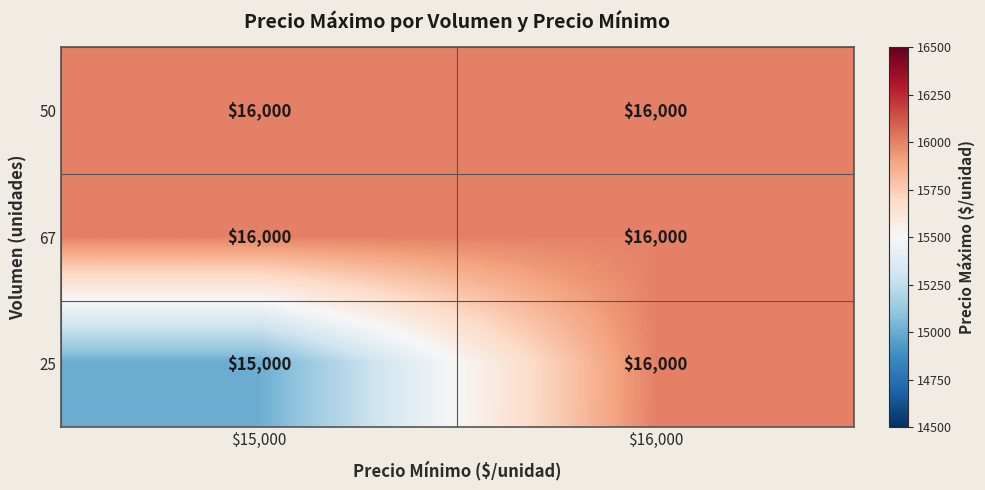

What is the sum of all 25 values?

31000